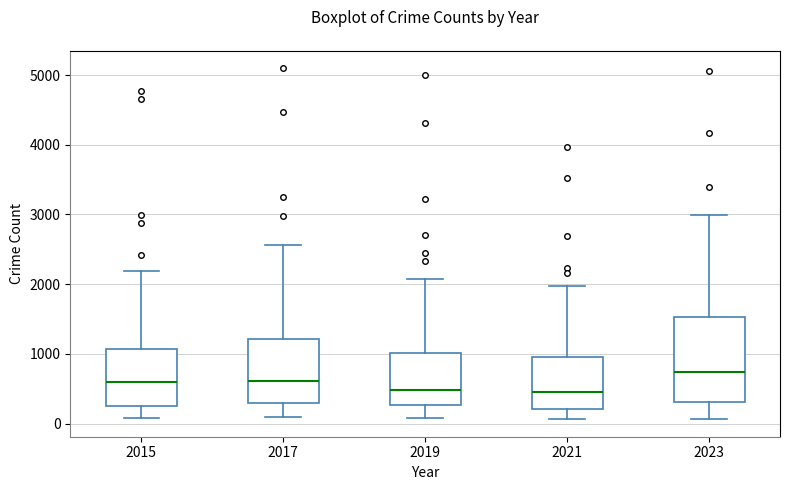

Reading left to right, transcribe this box plot: for each box, give where its median line is, the range the box spans, and where its two whiskers end, as read against the y-axis. The values are not printed on the chart, so give them approximately, as read against the axis.

2015: median 600, box 300 to 1100, whiskers 100 to 2200
2017: median 600, box 300 to 1200, whiskers 100 to 2600
2019: median 500, box 300 to 1000, whiskers 100 to 2100
2021: median 500, box 200 to 900, whiskers 100 to 2000
2023: median 700, box 300 to 1500, whiskers 100 to 3000